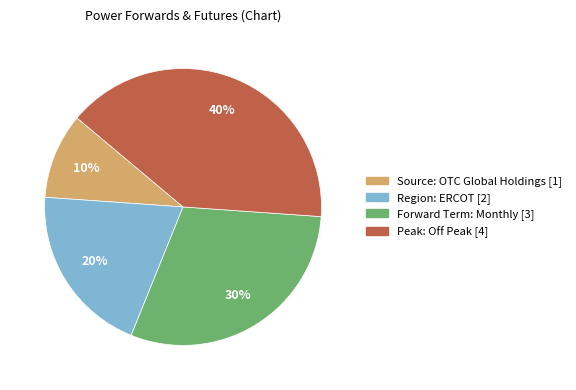

To the nearest percent, what is the average slice percentage?

25%